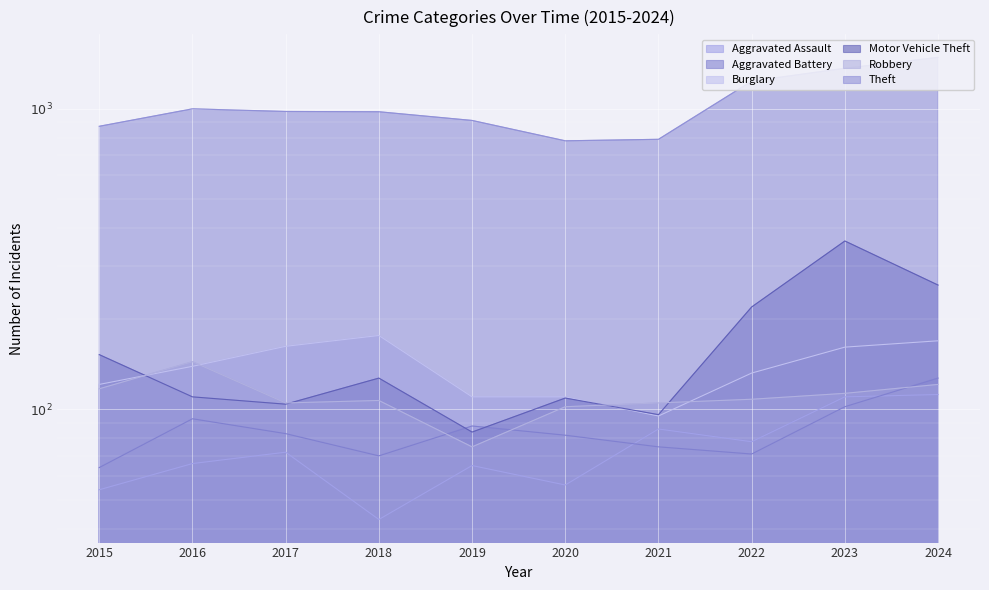

In Aggravated Assault, how many points are lower than both neighbors (excluding endpoints)?

3